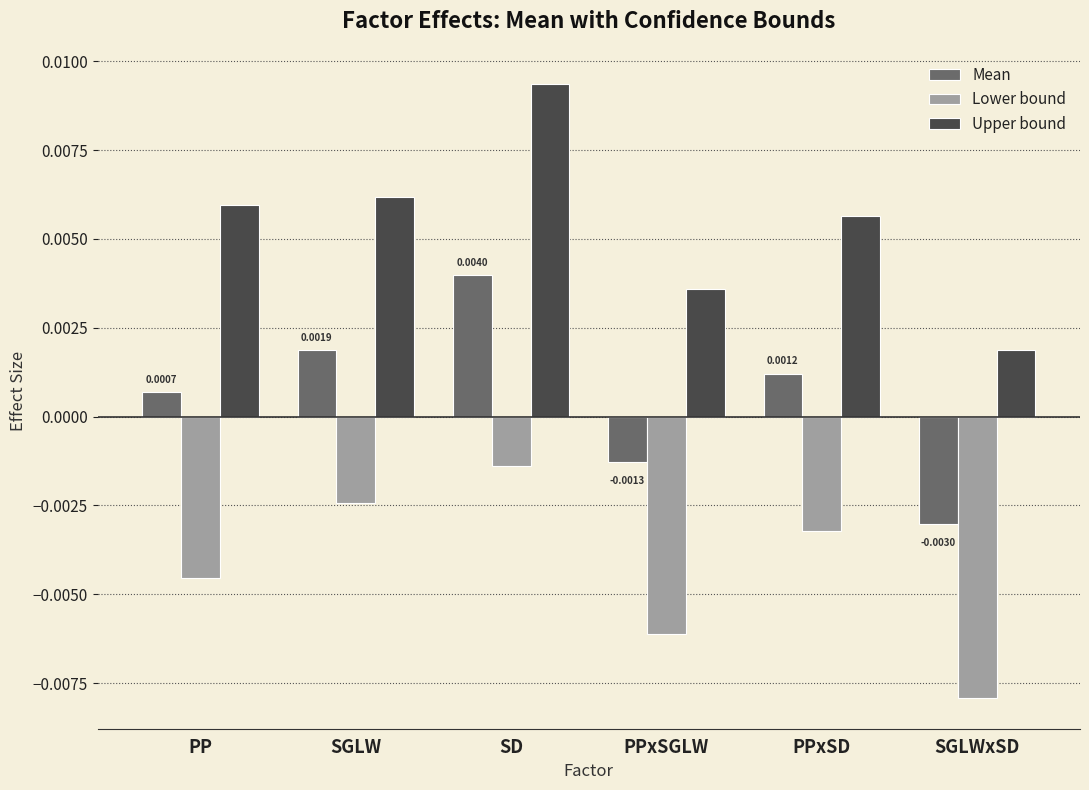

What is the label of the 1st bar from the right?

SGLWxSD